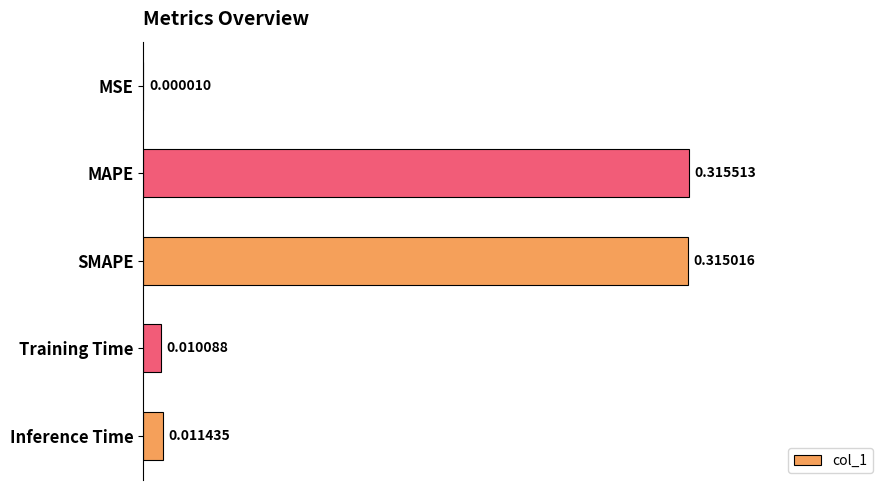

Between SMAPE and MAPE, which is larger?

MAPE